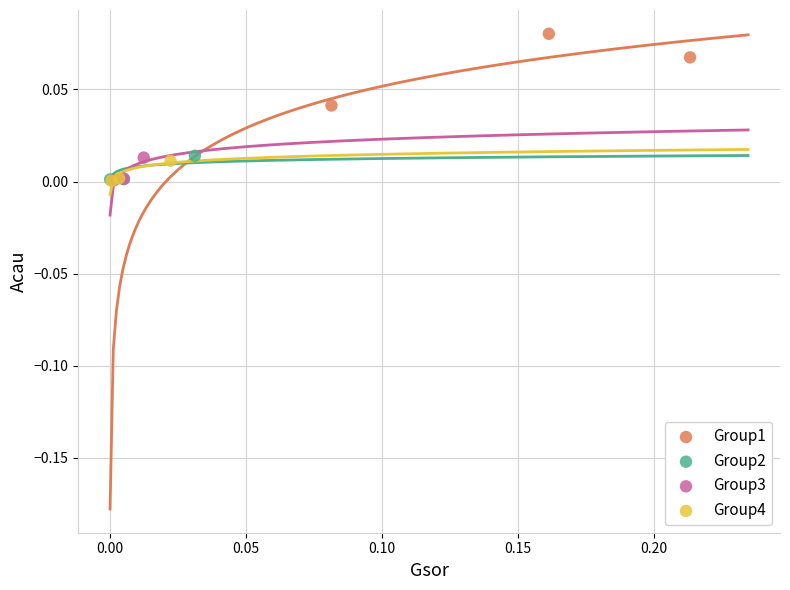

Which series has the widest spread of Y values?

Group1